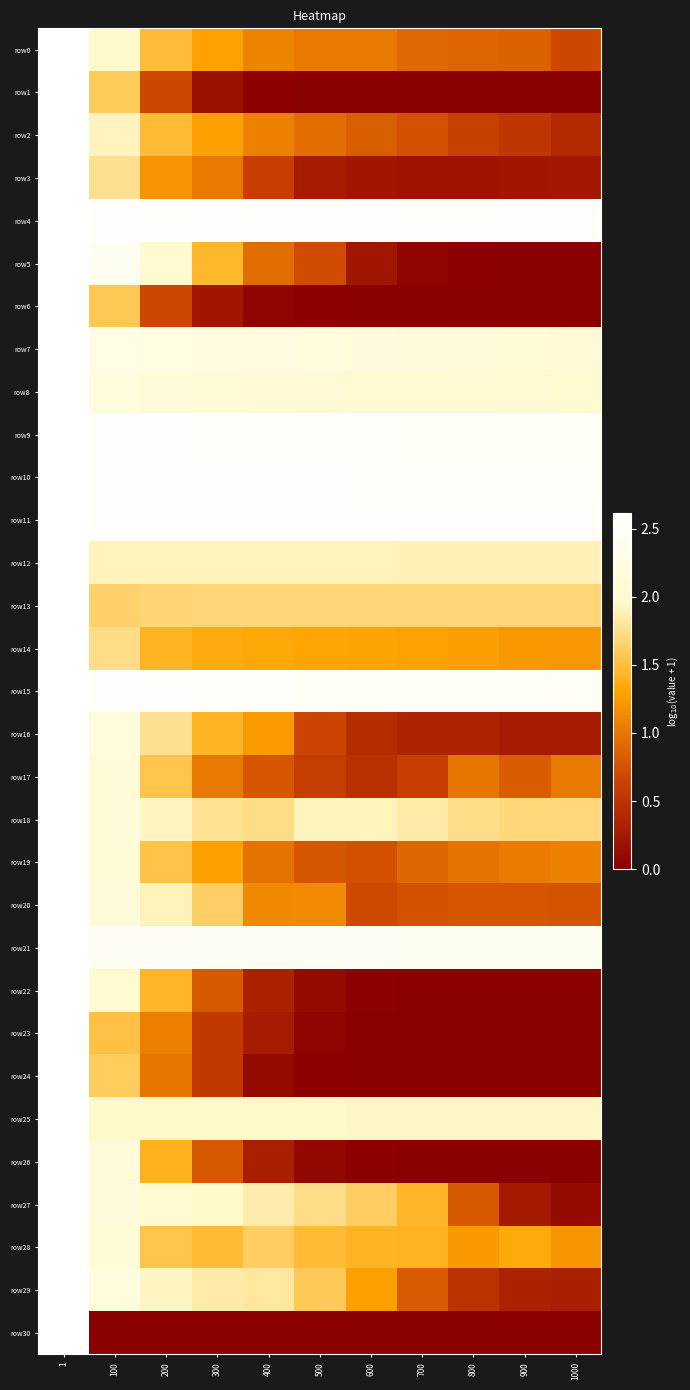

Which series has the widest spread of values?

row30